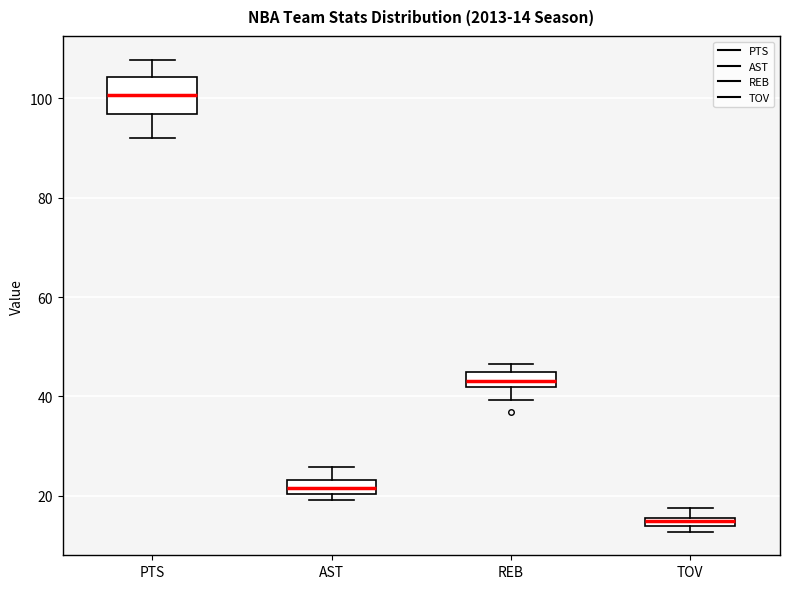

Comparing the boxes themselves (not the whiskers), which one is the tallest?

PTS